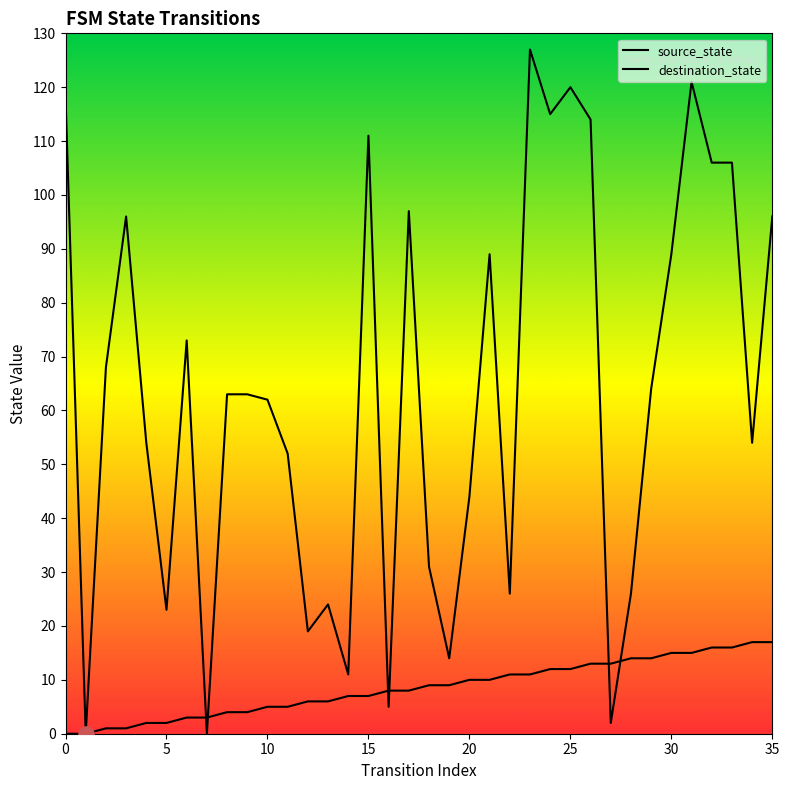

What are all the series names shown in the legend?

source_state, destination_state